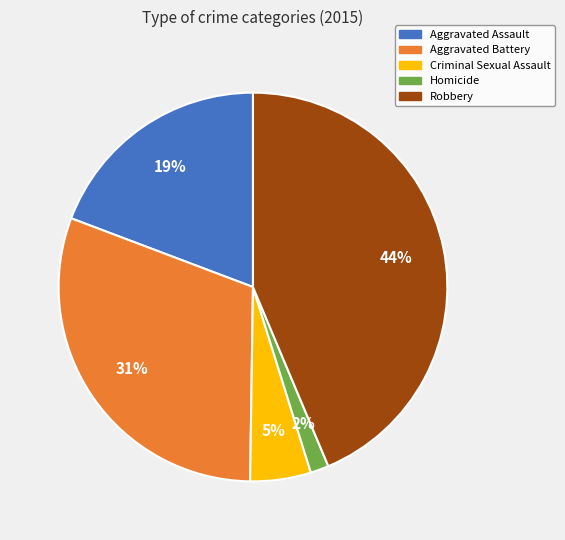

Between Criminal Sexual Assault and Robbery, which is larger?

Robbery